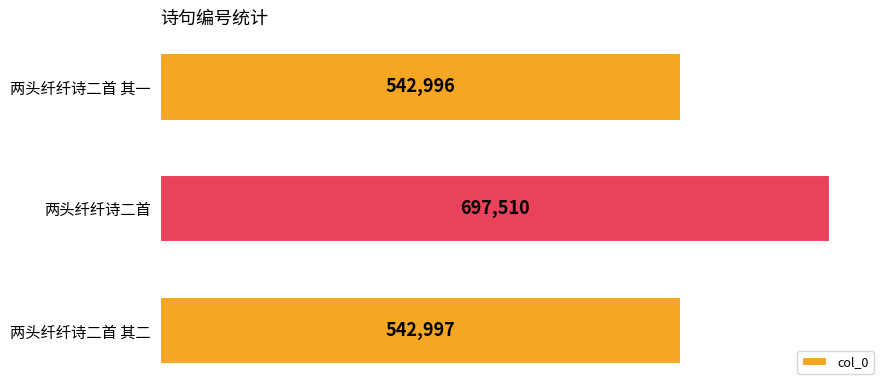

What is the smallest value displayed?

542996